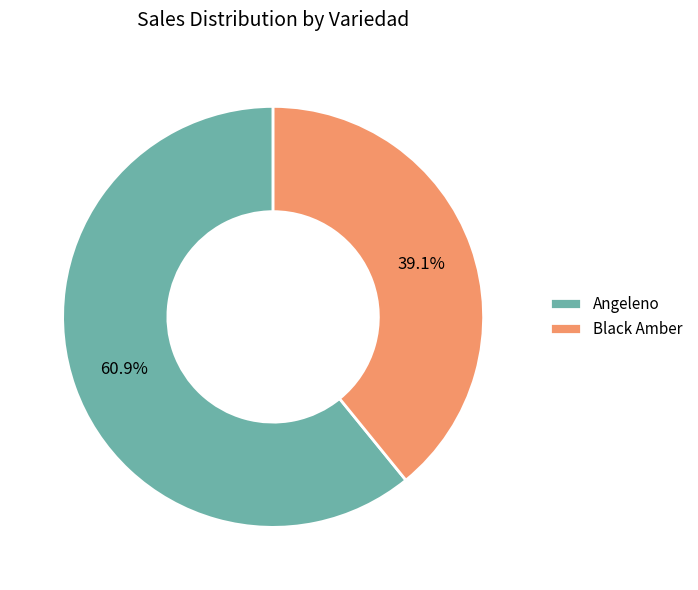

Which category accounts for the majority?

Angeleno